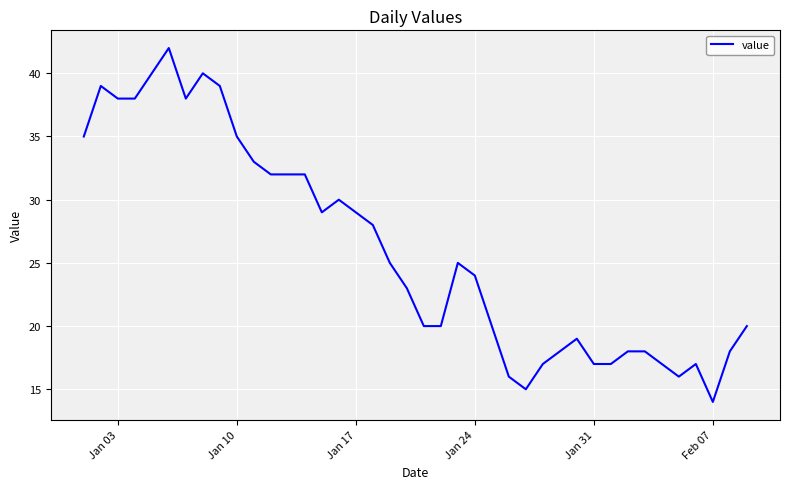

What is the greatest value displayed?

42